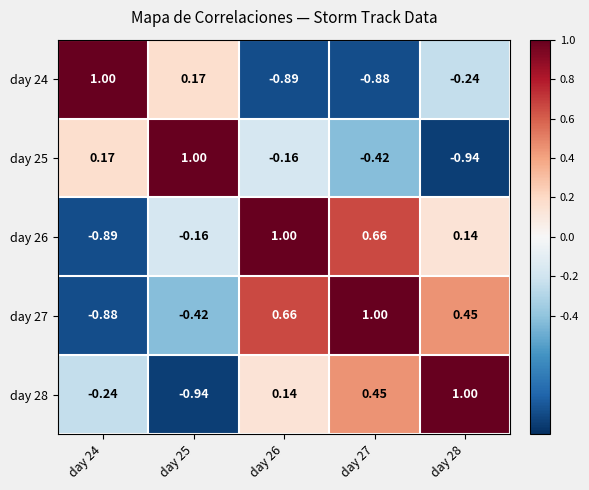

Is the value of day 26 at day 28 greater than the value of day 24 at day 25?

No